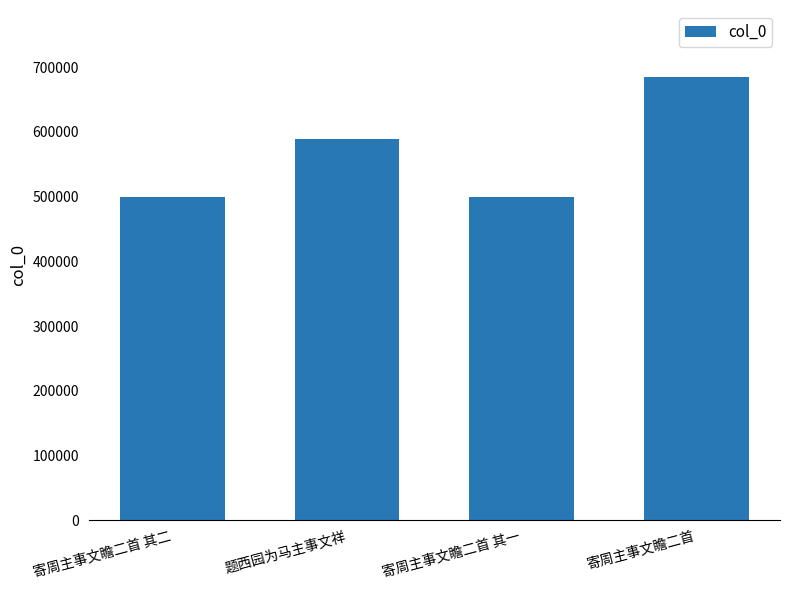

Are the bars grouped side by side (vs. stacked)?

No